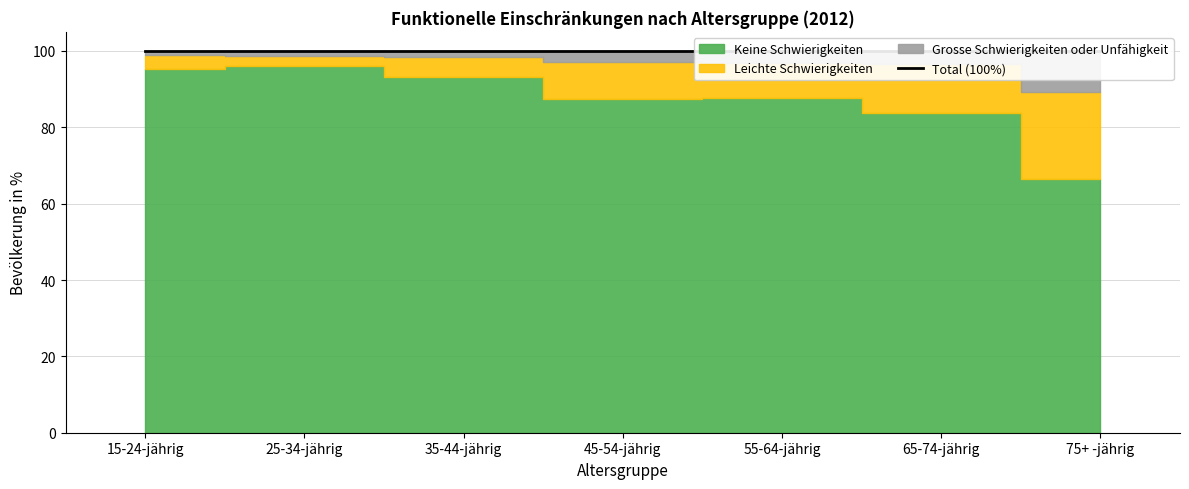

What is the value of the Keine Schwierigkeiten point at the 7th from the left?

66.5